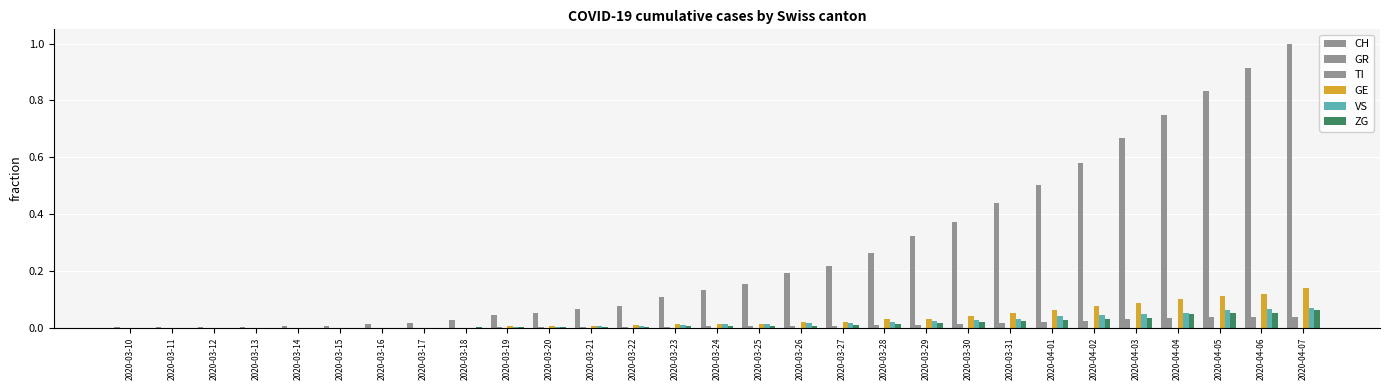

The value of GE at 2020-03-16 is 0.1. True or false?

False